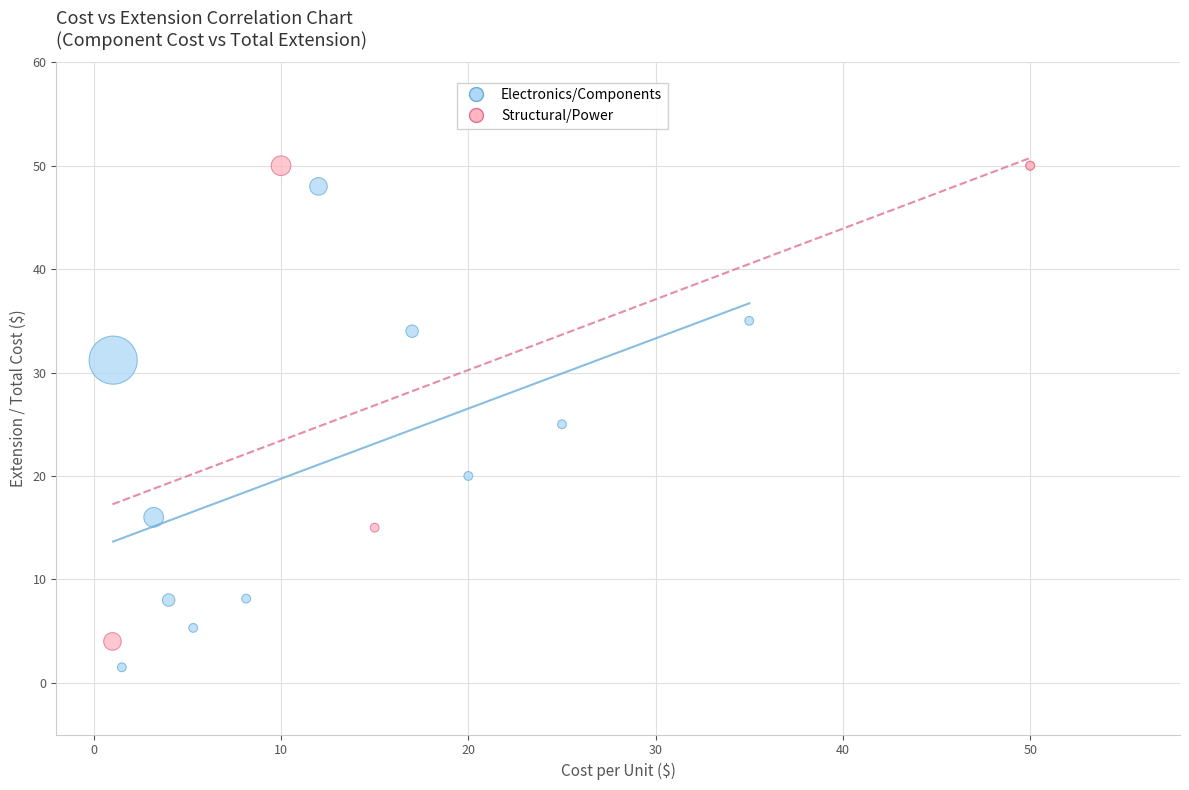

What are all the series names shown in the legend?

Electronics/Components, Structural/Power